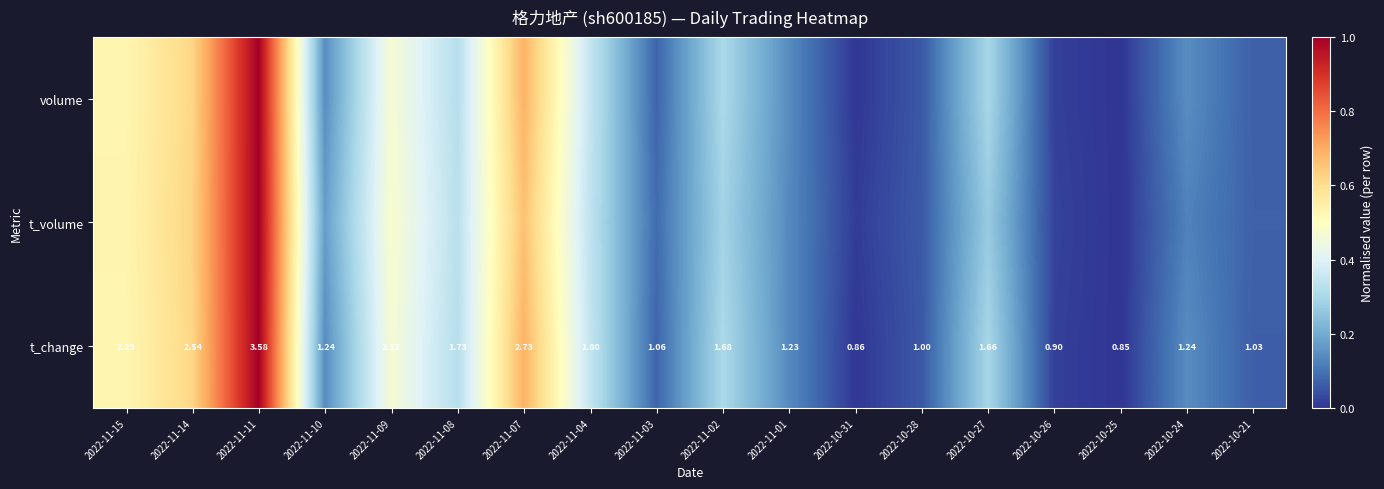

How many series are shown in this chart?

3